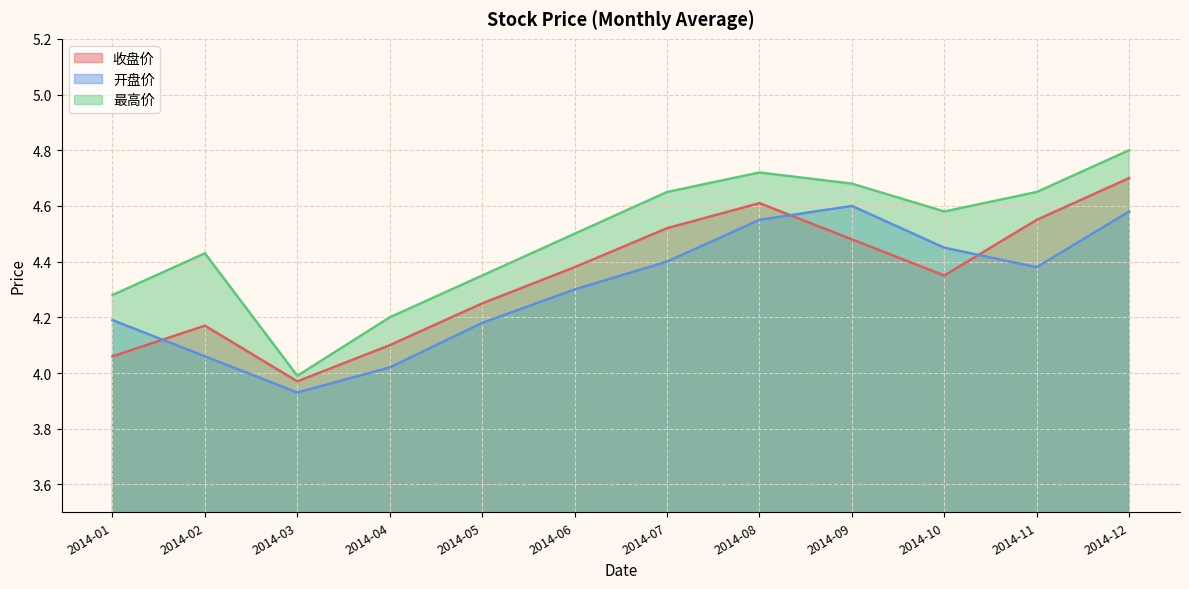

Which has a higher value, 2014-09 or 2014-07?

2014-07